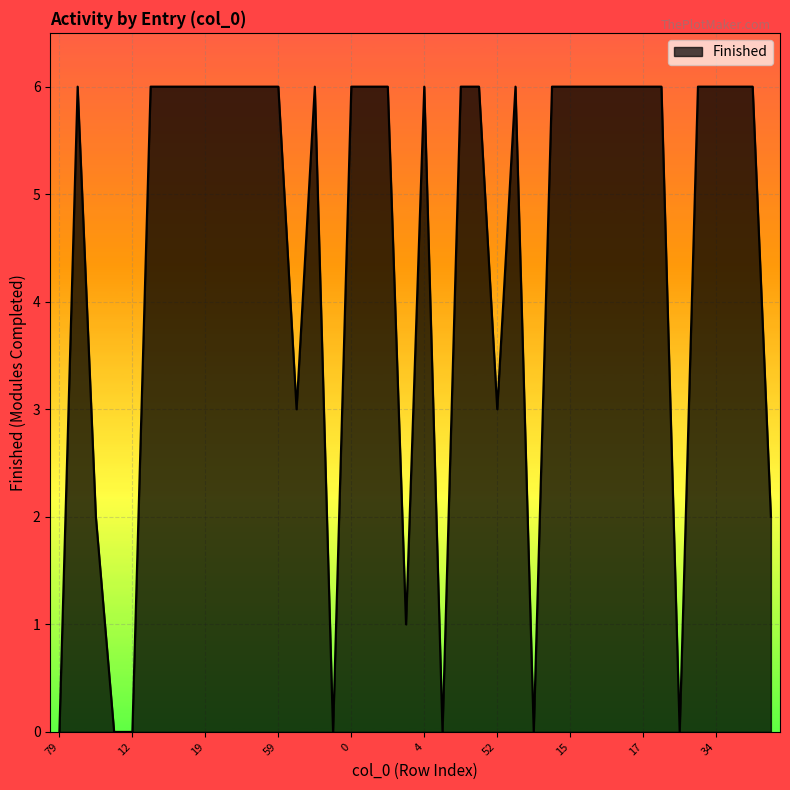

What is the greatest value displayed?

6